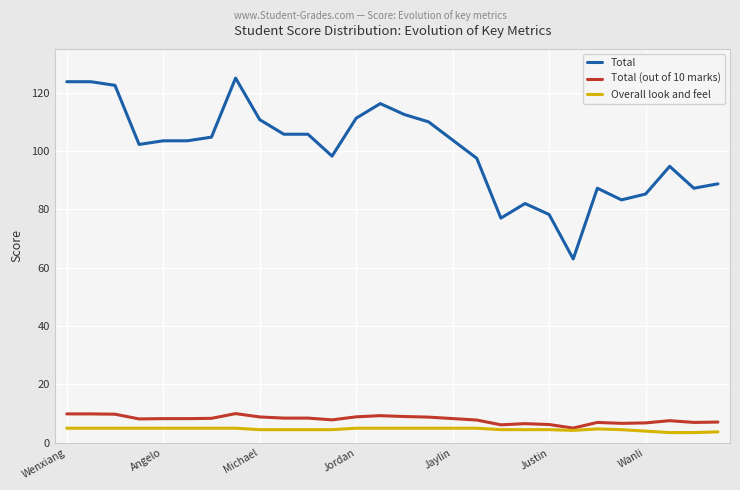

Which series has the largest total across all categories?

Total